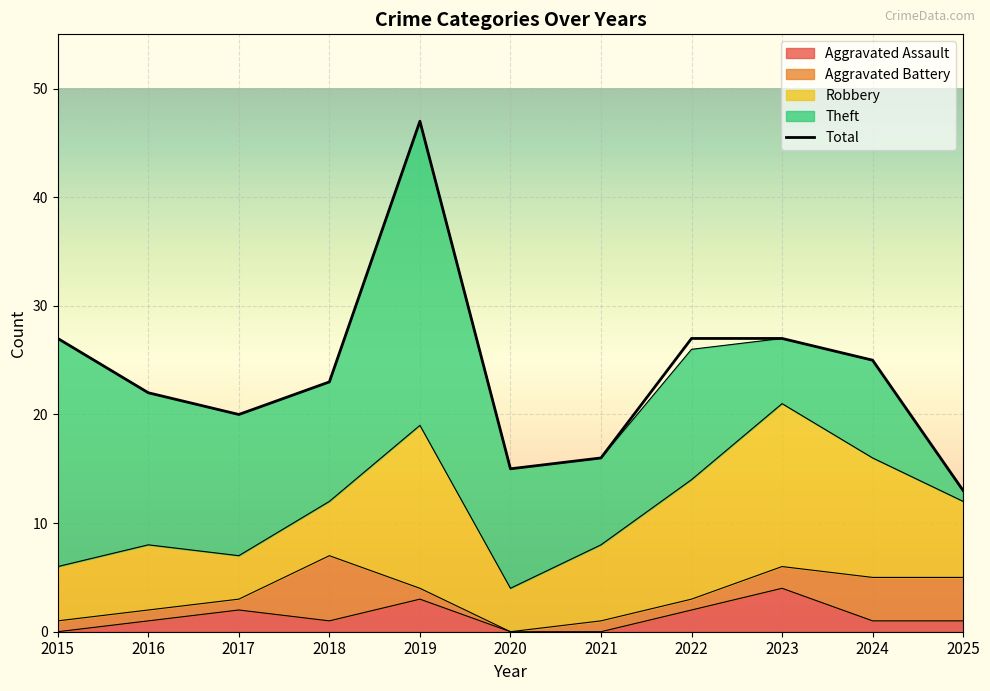

Rank the categories by value from lowest to highest.

2025, 2020, 2021, 2017, 2016, 2018, 2024, 2015, 2022, 2023, 2019